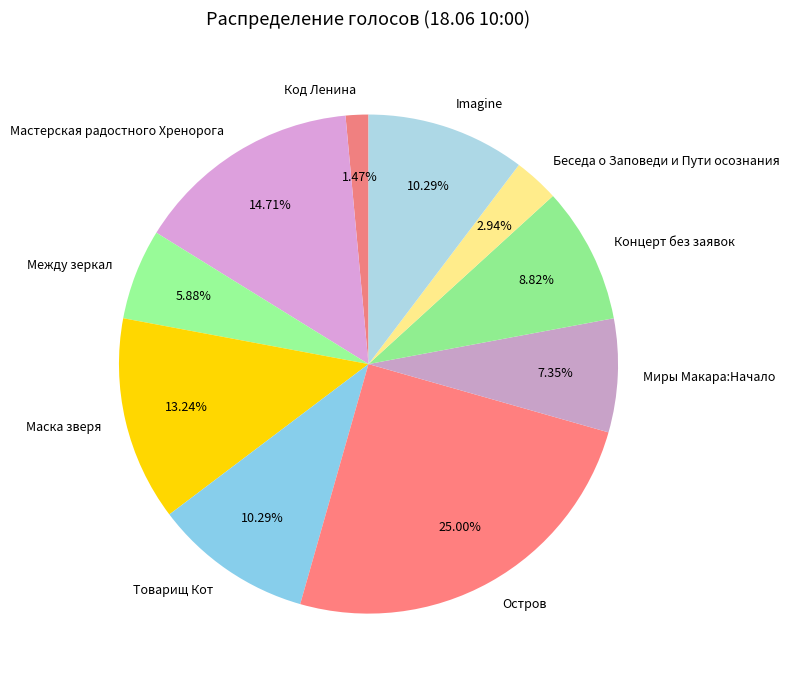

How many segments does this pie chart have?

10